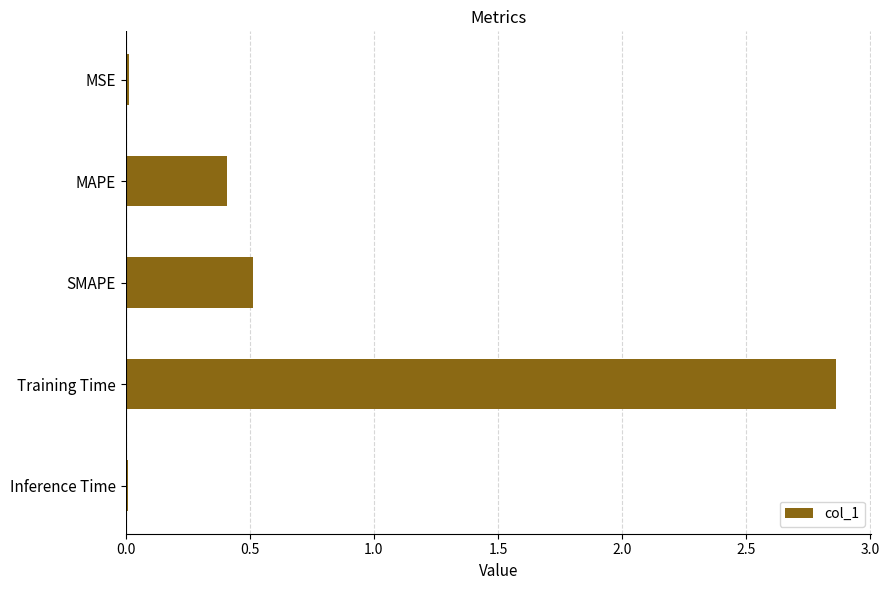

What position from the top is Training Time?

4